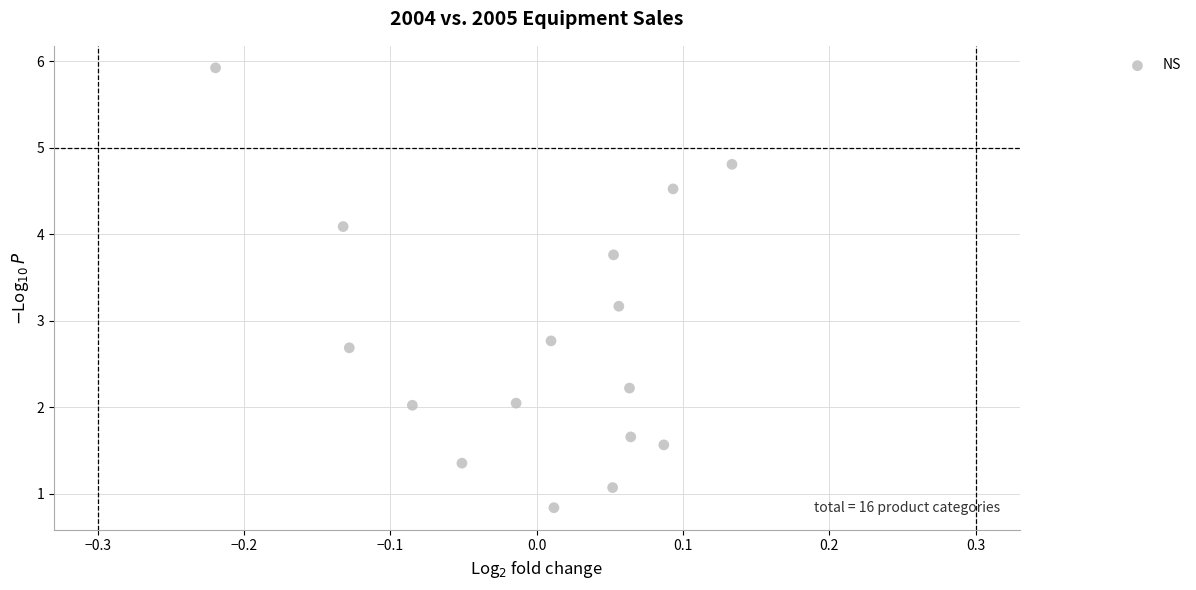

What Y value in the scatter plot is closest to 3?

3.2